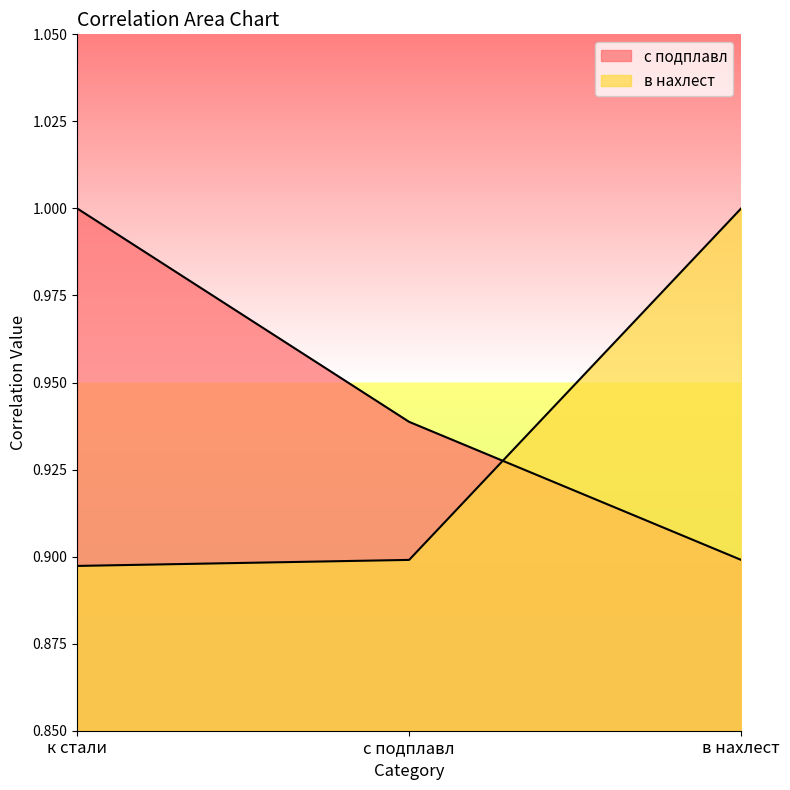

How many lines are shown in the chart?

2